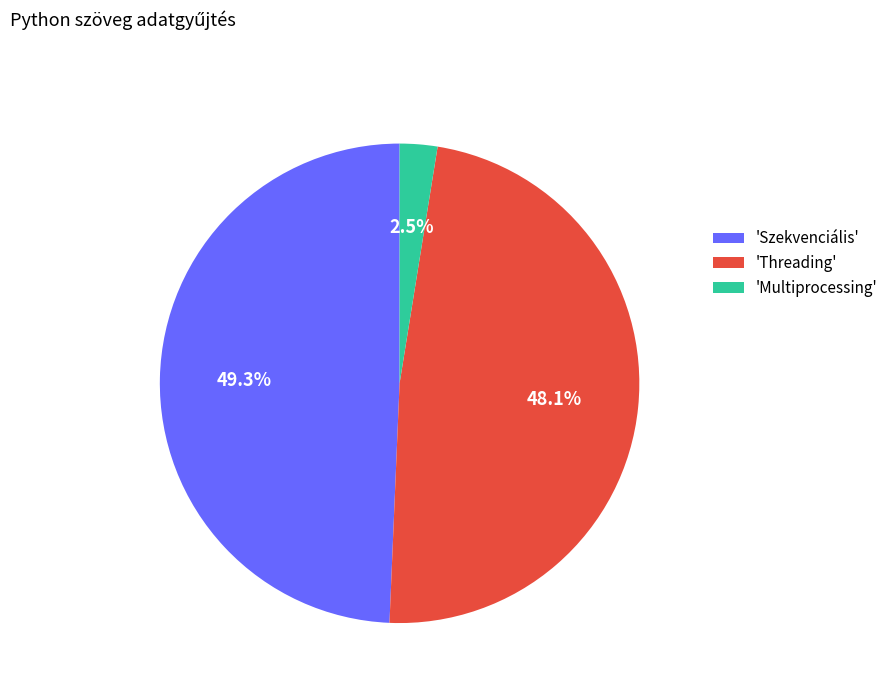

Is there any slice that represents more than half of the pie?

No